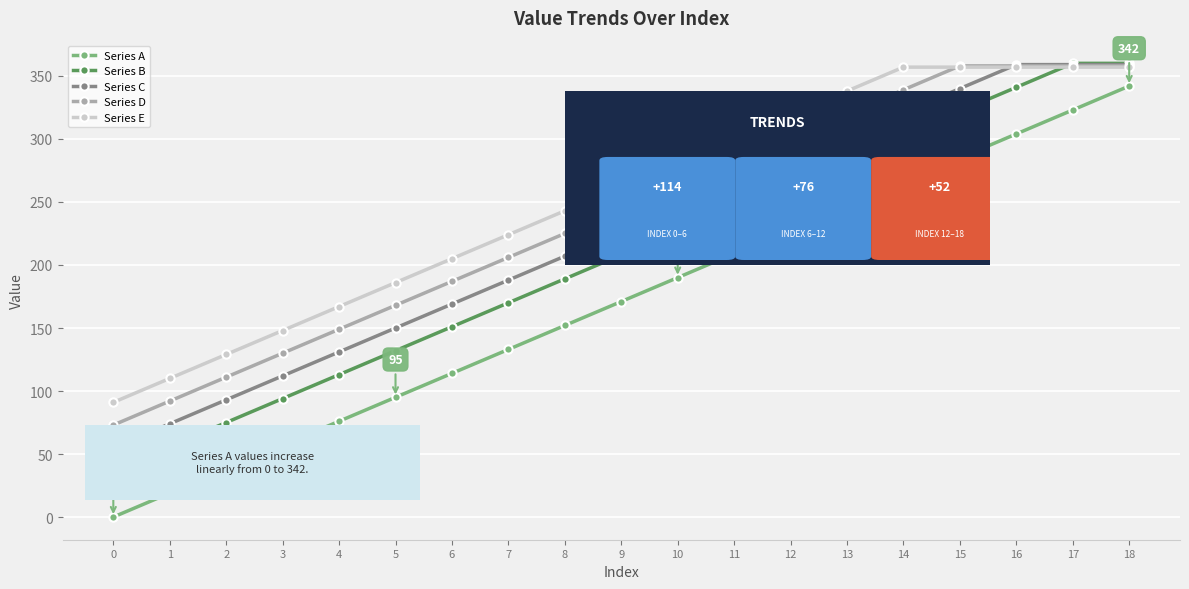

The value of Series D at 6 is 187. True or false?

True